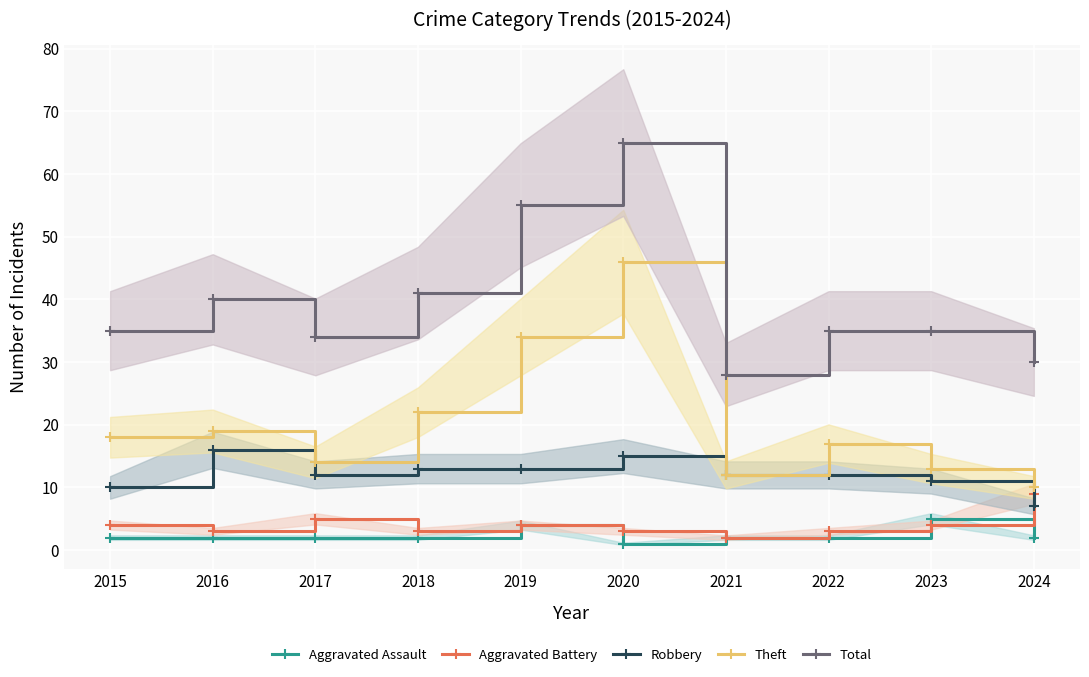

Which category has the highest value in the Total series?

2020